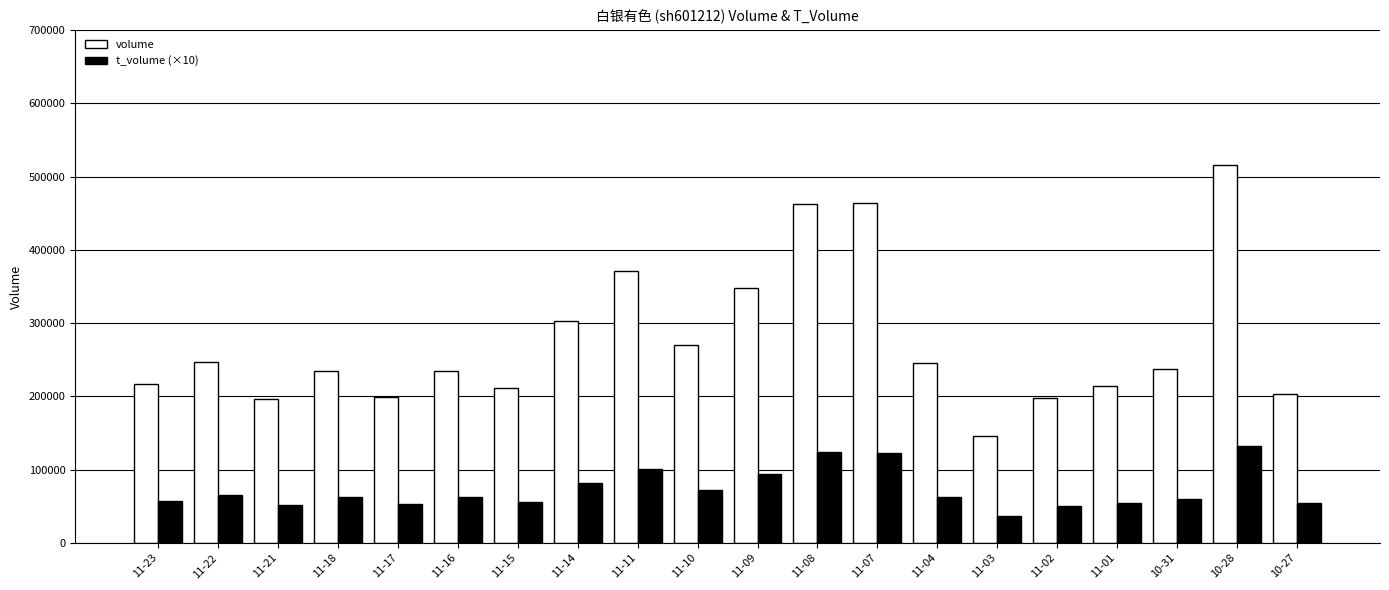

The value of volume at 11-08 is 461998. True or false?

True